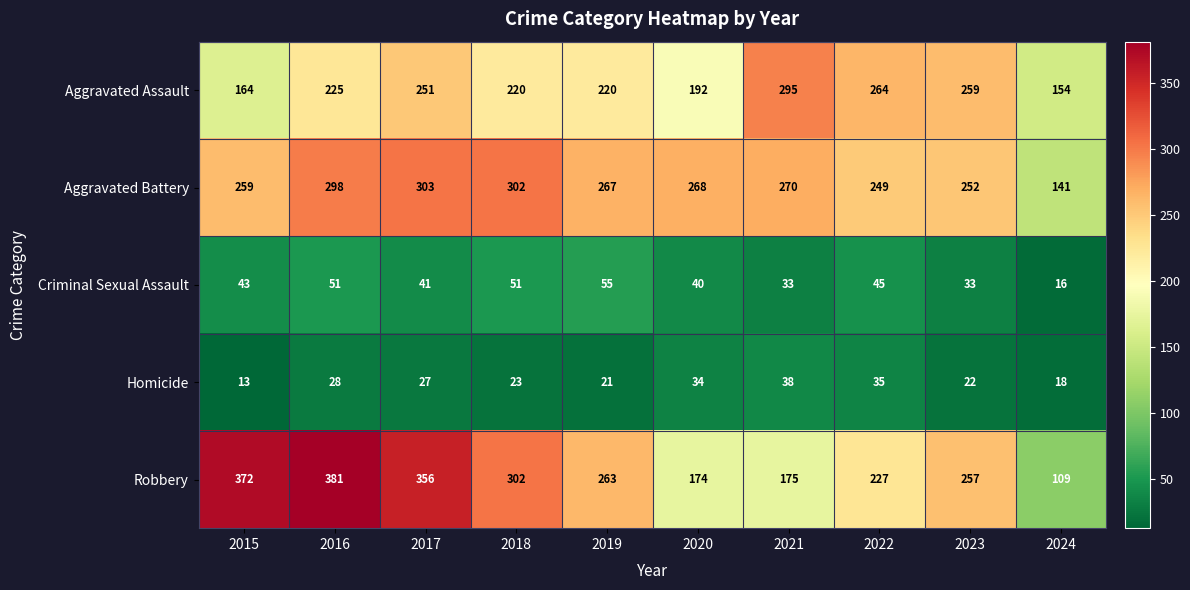

At which category is the sum across all series the highest?

2016